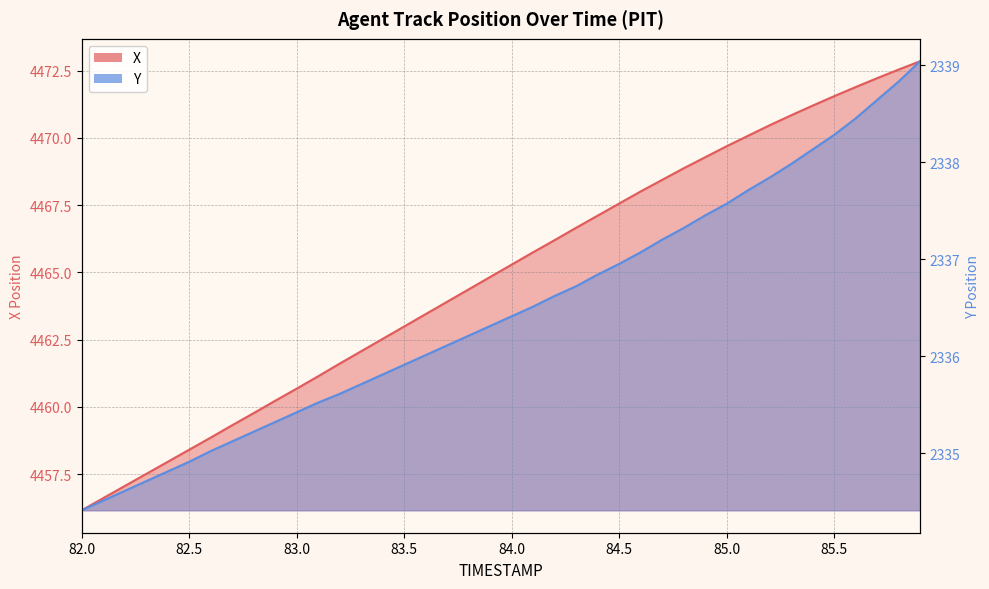

True or false: X and Y intersect in this chart.

False